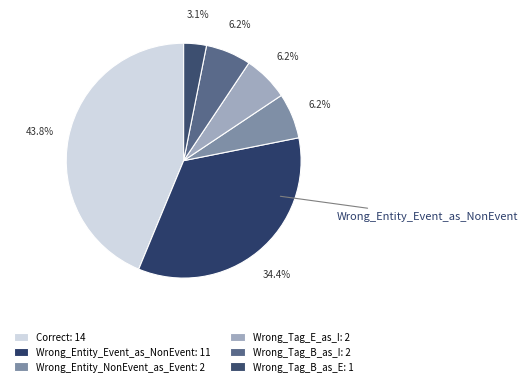

Count the number of slices in the pie.

6